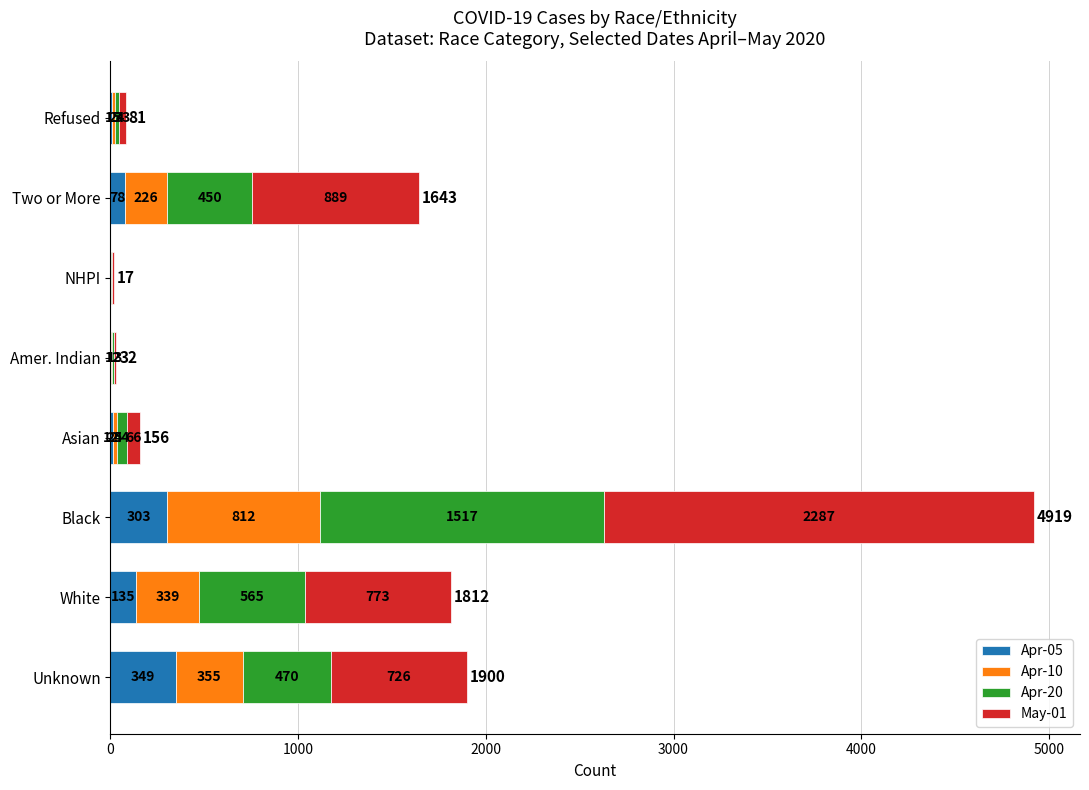

At which category is the sum across all series the highest?

Black